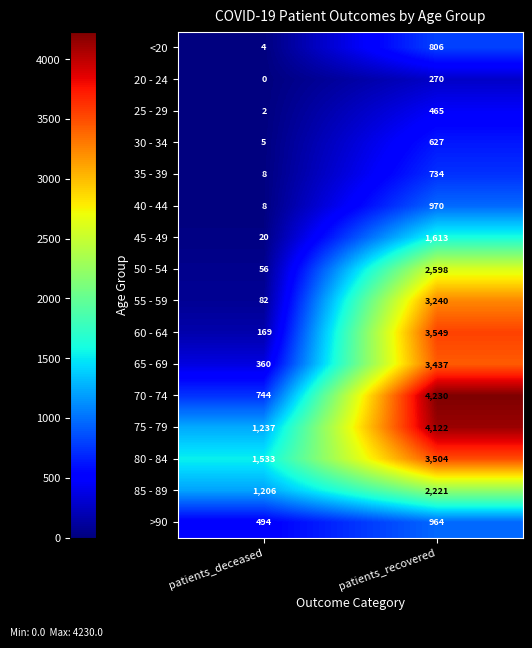

The 30 - 34 series shows 5 at patients_deceased. True or false?

True